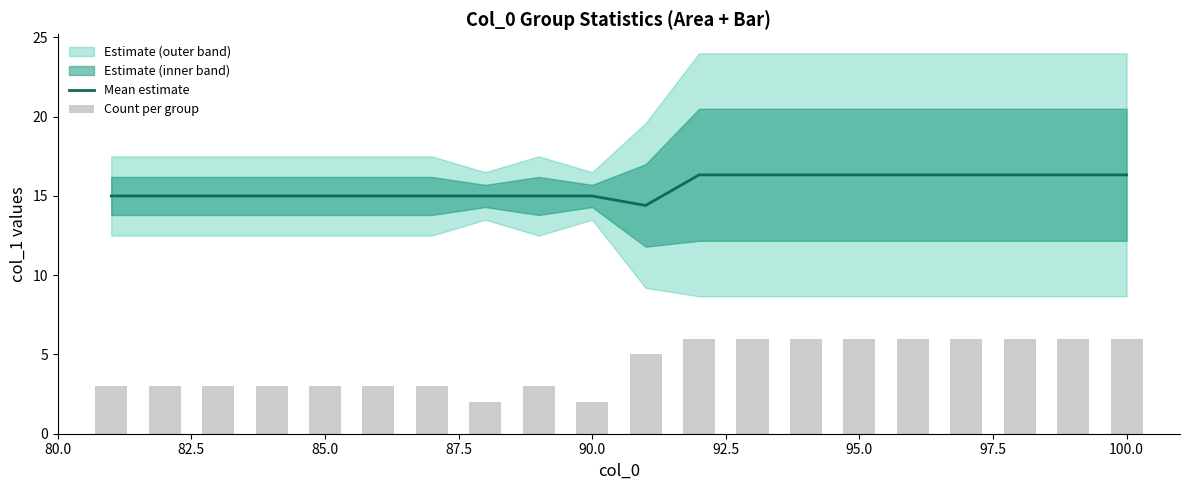

The Mean estimate series shows 19.9 at 85.0. True or false?

False